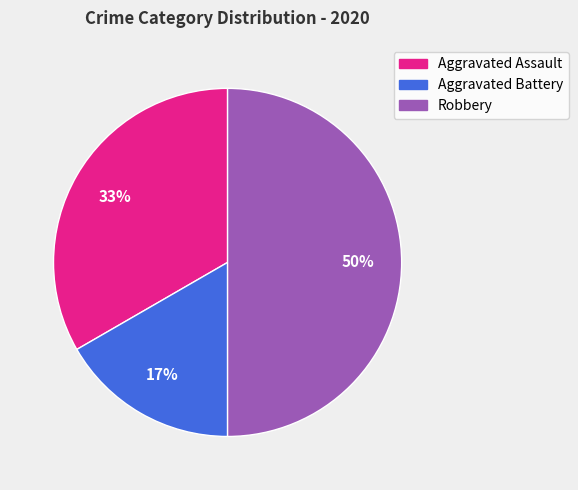

To the nearest percent, what percentage of the pie is Aggravated Assault?

33%